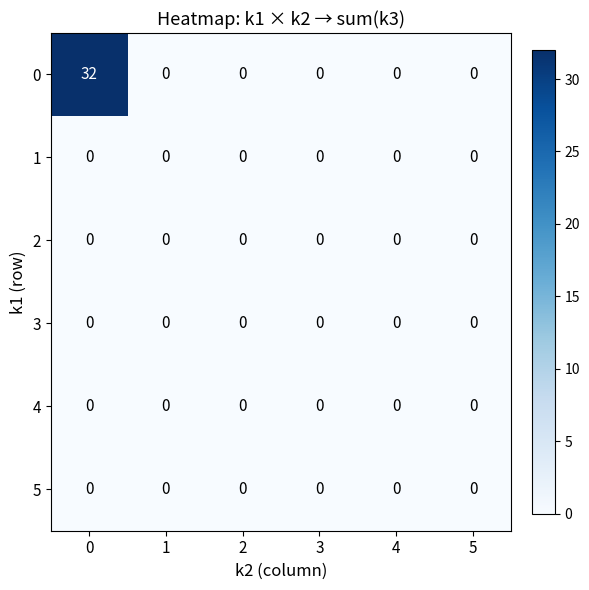

What is the spread (max minus min) of values at 0?

32